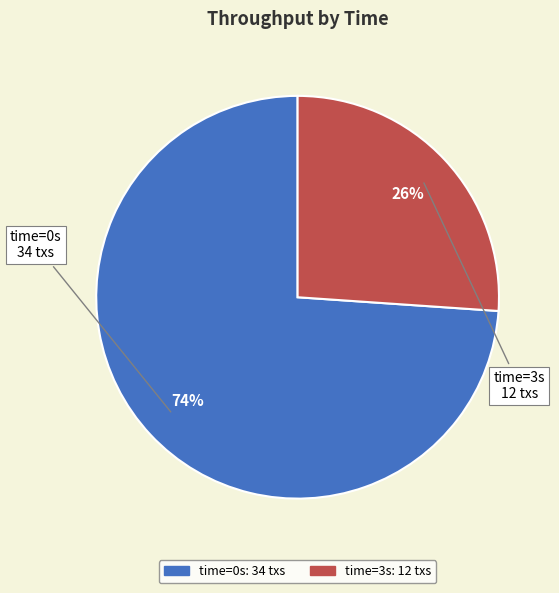

To the nearest percent, what is the average slice percentage?

50%